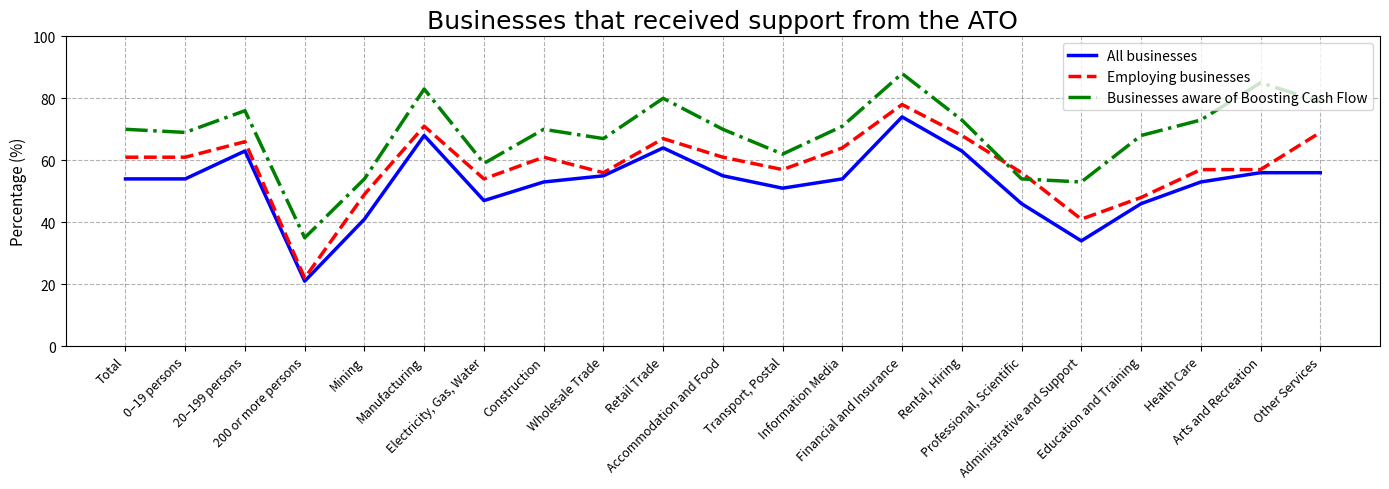

Does the chart have visible grid lines?

Yes